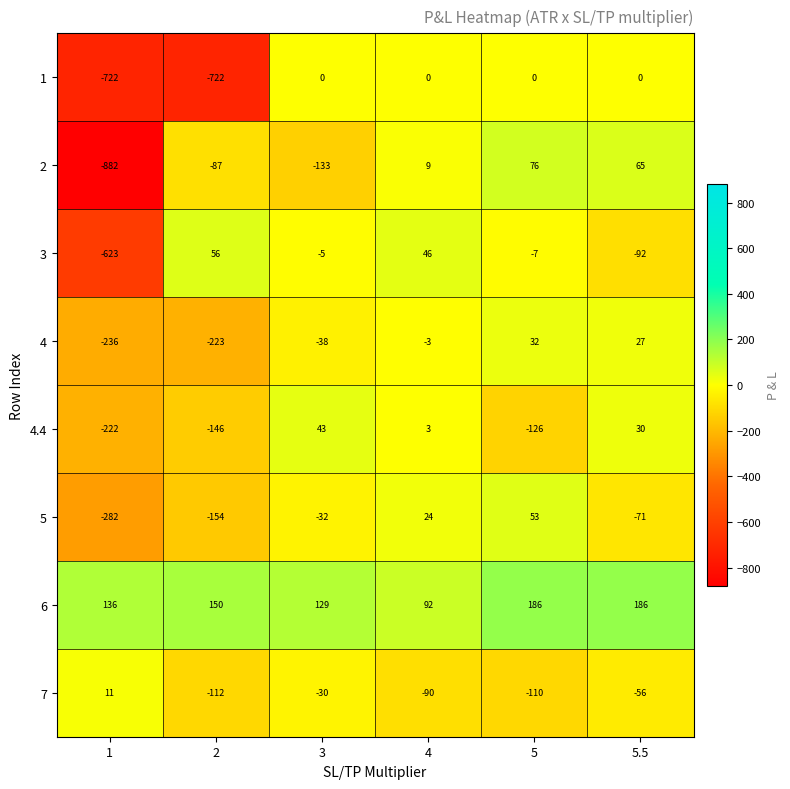

Between 1 and 4, which series saw the biggest shift?

2